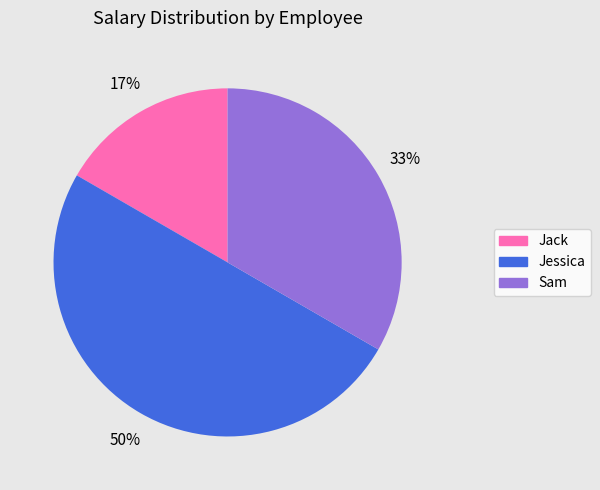

To the nearest percent, what is the difference between the Jack and Jessica slice percentages?

33%